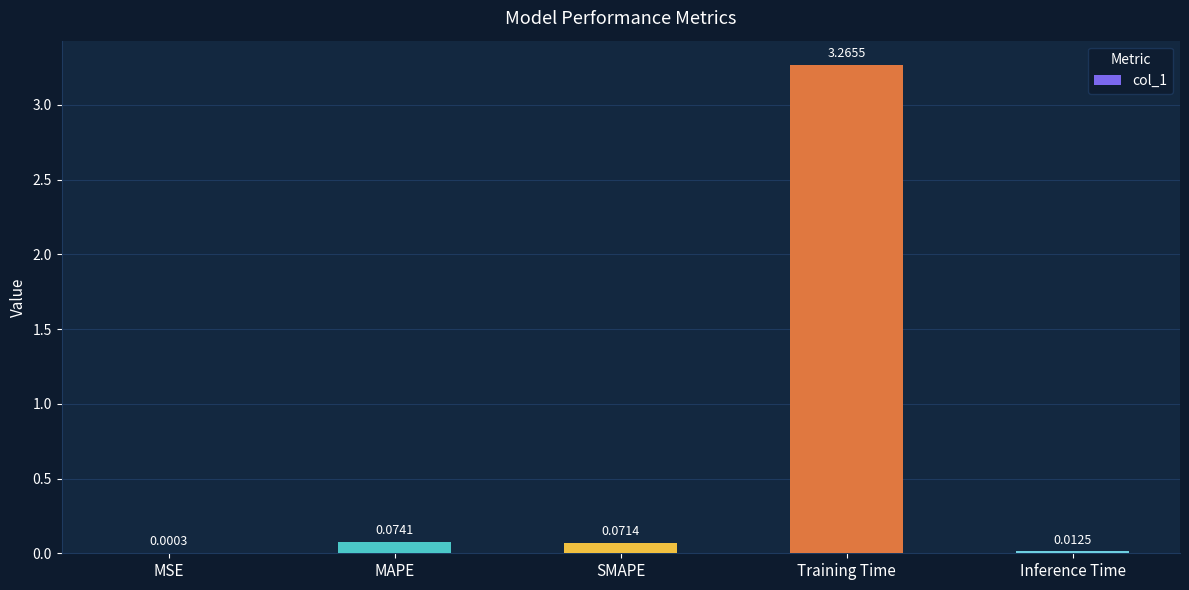

At which category does the chart reach its peak across all series?

Training Time